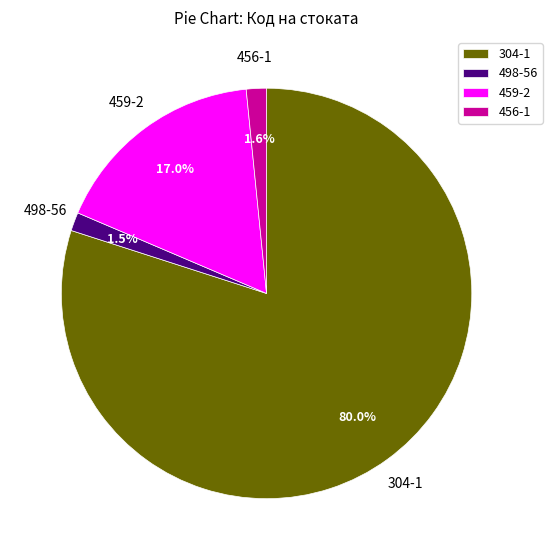

Which has a higher value, 459-2 or 456-1?

459-2